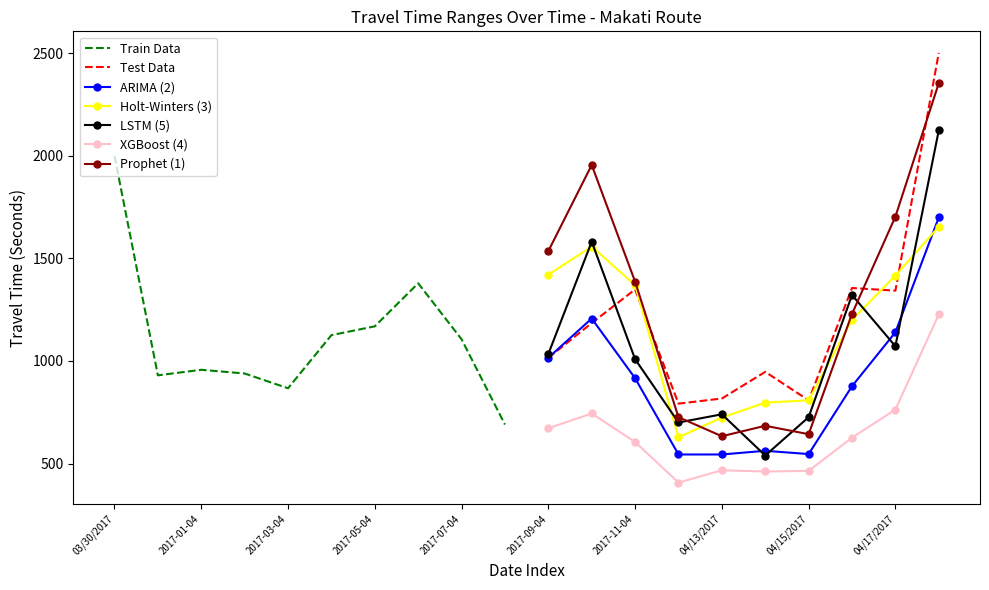

What is the approximate value of LSTM (5) at 2017-11-04?

1009